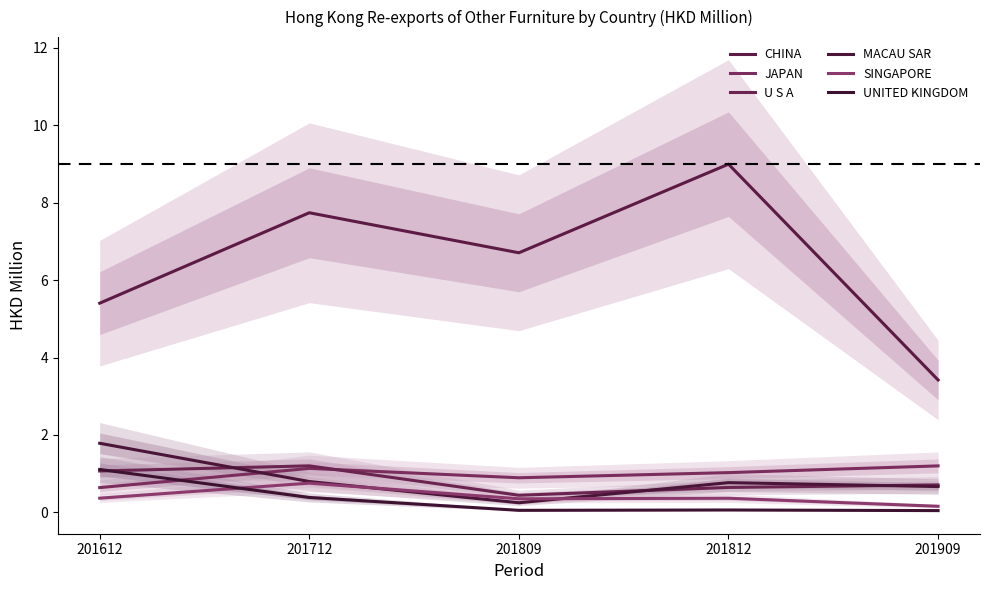

The value of MACAU SAR at 201712 is 0.8. True or false?

True